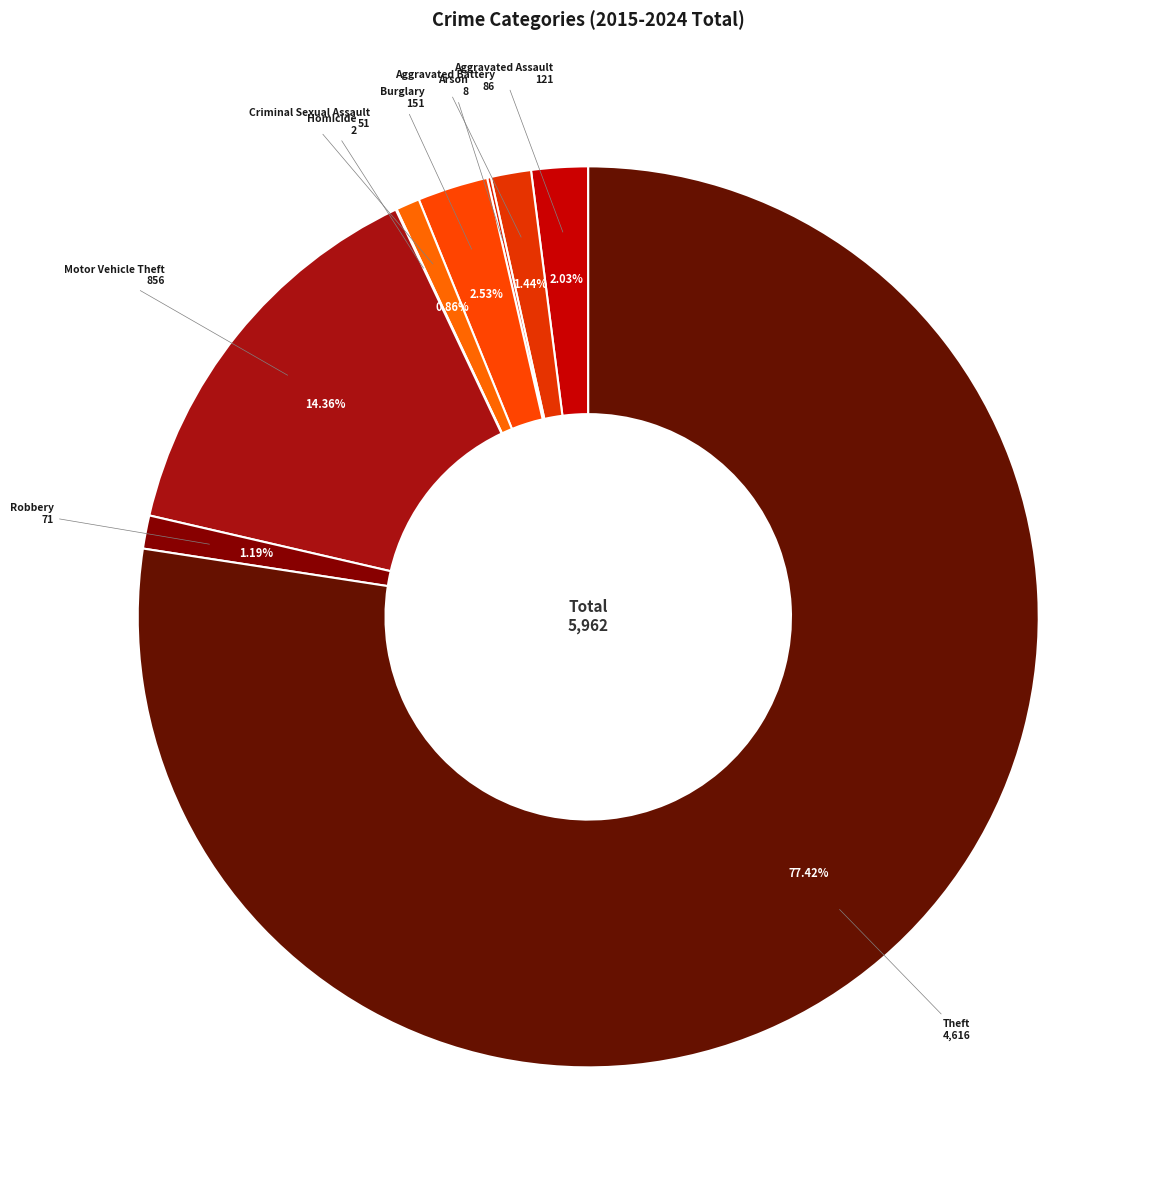

Combined, do Aggravated Assault and Aggravated Battery account for over 50%?

No